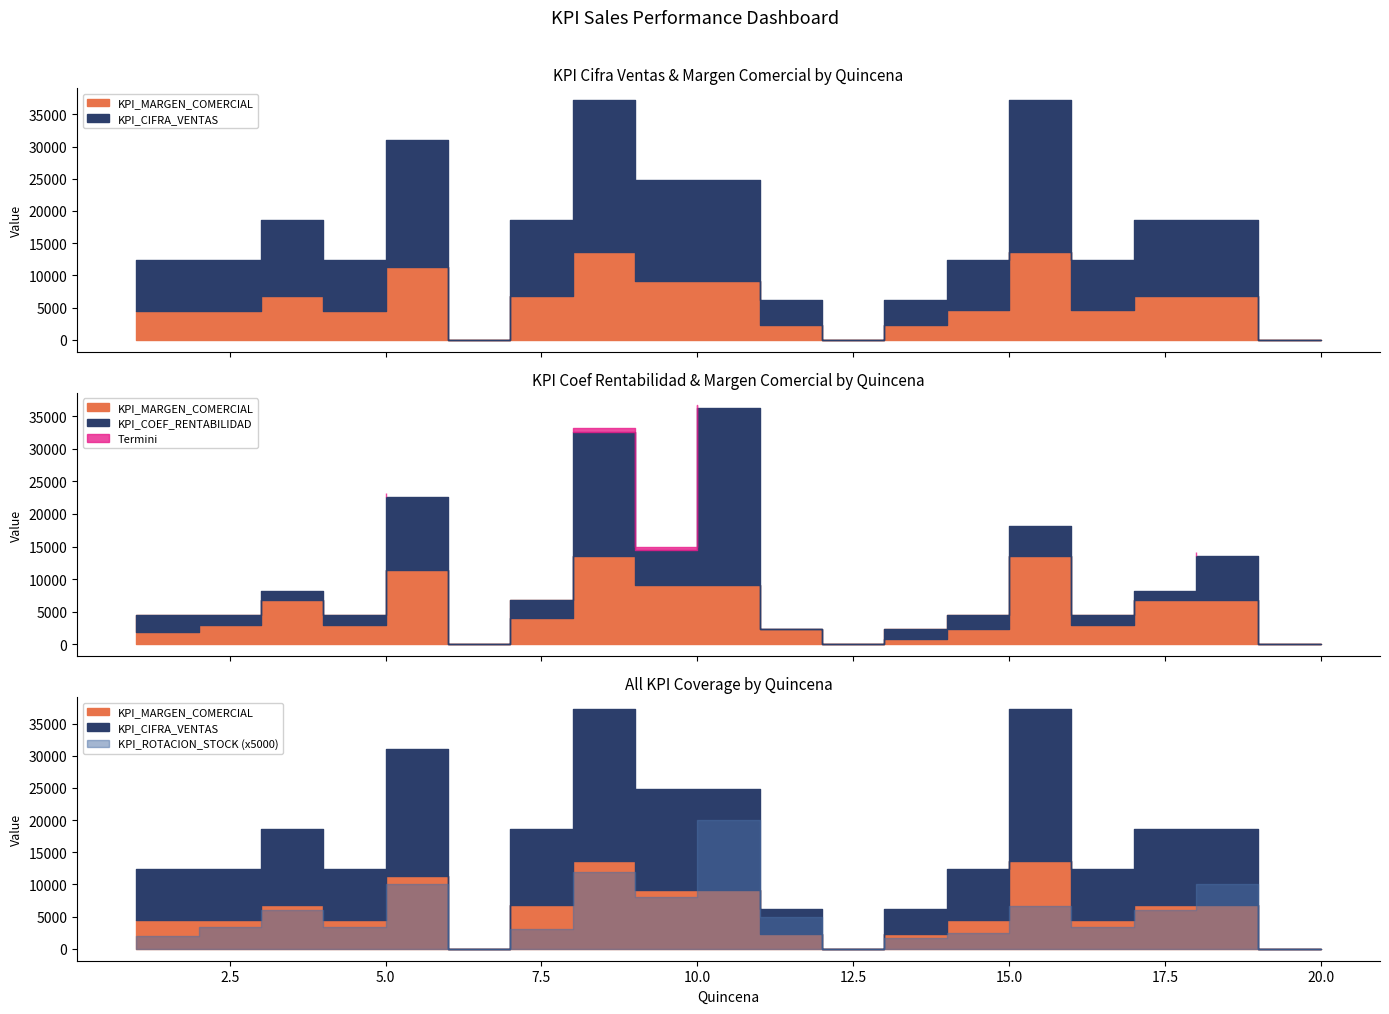

What is the sum of all KPI_COEF_RENTABILIDAD values?

174368.0